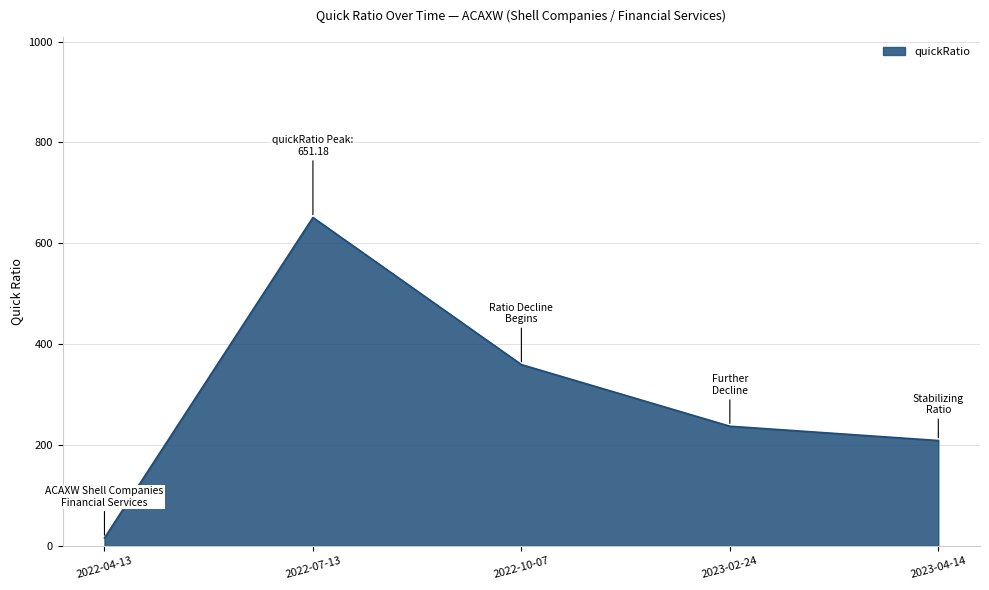

Which label corresponds to the largest value in the chart?

2022-07-13